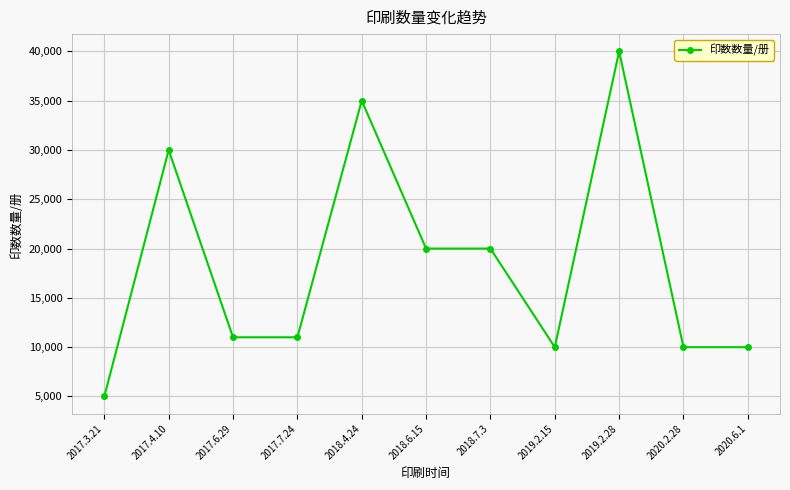

What is the label of the 7th point from the right?

2018.4.24